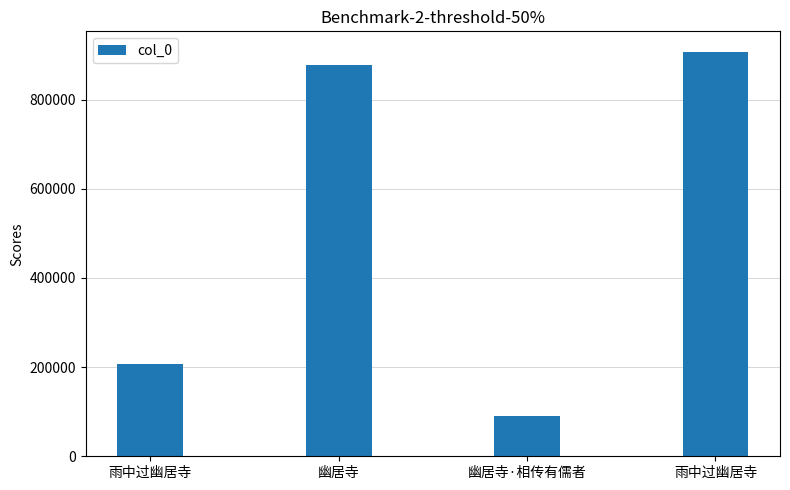

Are the bars horizontal?

No